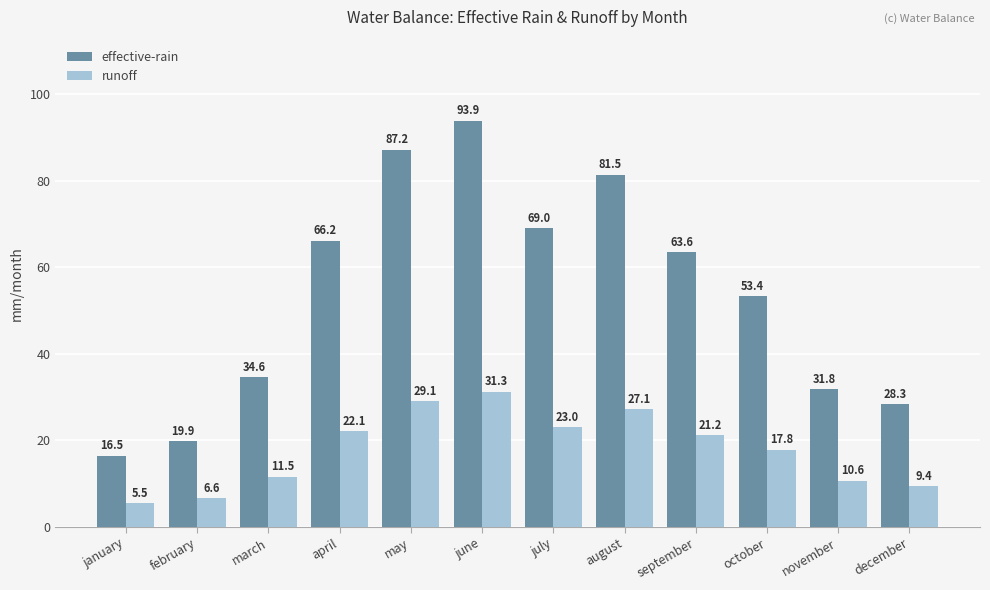

What is the difference between the maximum and minimum values in the effective-rain series?

77.4